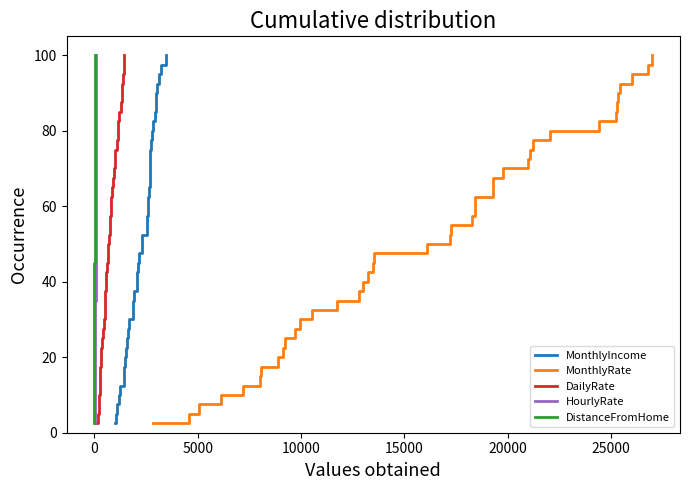

True or false: MonthlyRate and DailyRate cross at least once.

False